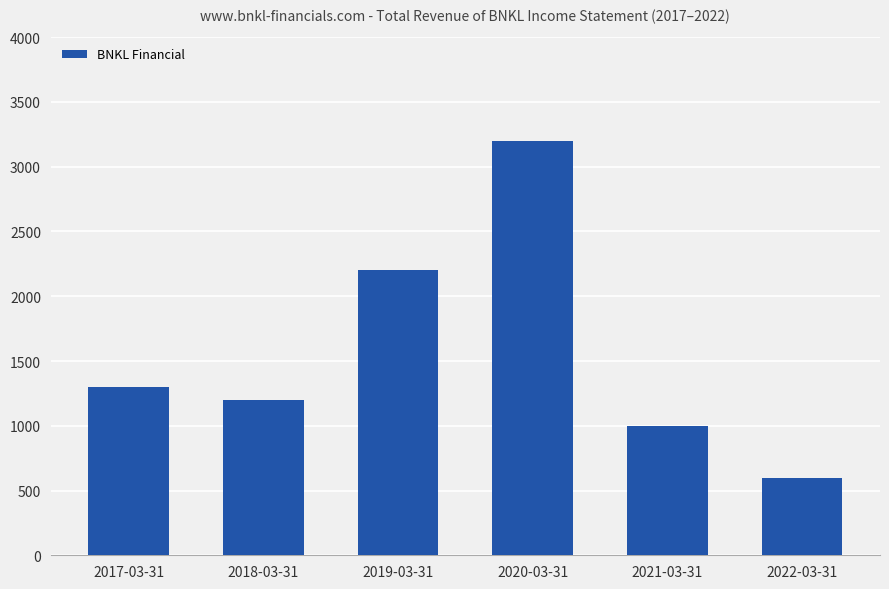

At which label is the value closest to 1900?

2019-03-31